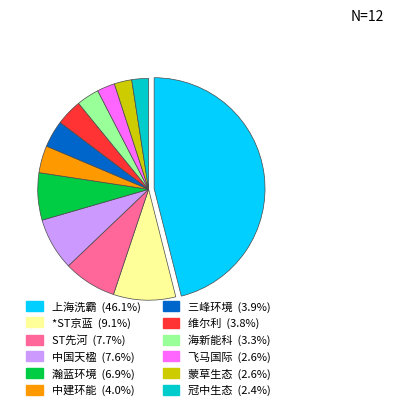

Which has a higher value, 瀚蓝环境 or 维尔利?

瀚蓝环境